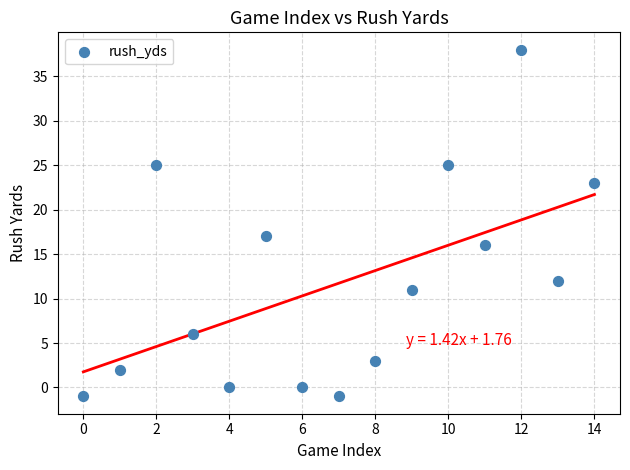

What Y value in the scatter plot is closest to 18?

17